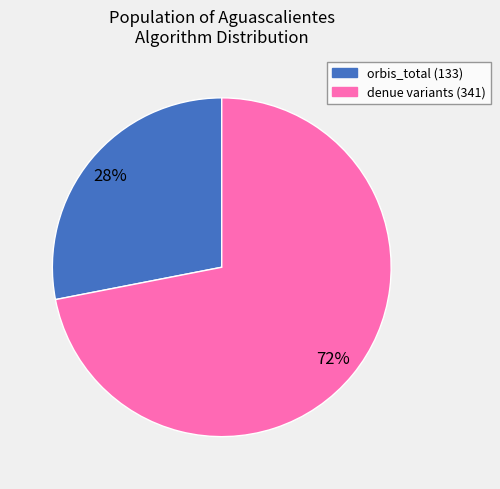

To the nearest percent, what is the average slice percentage?

50%